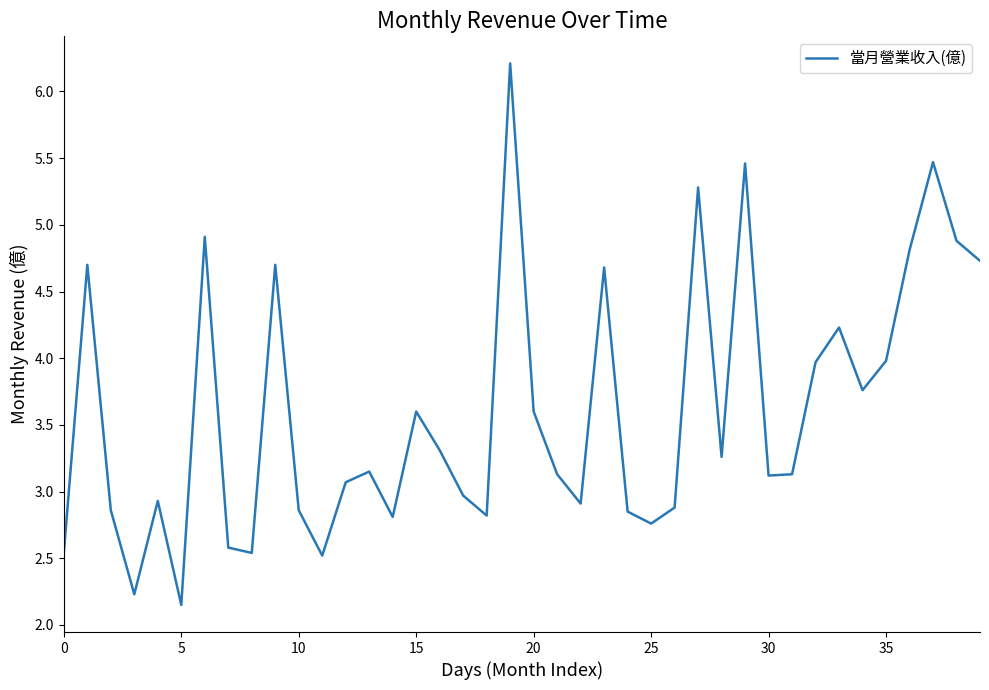

What is the difference between the maximum and minimum values?

4.1